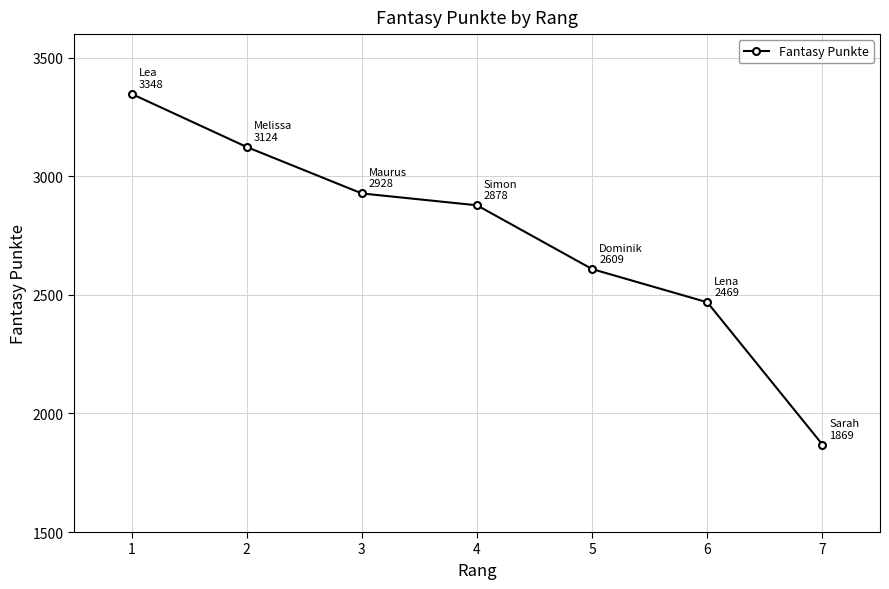

List the labels in order of value, largest first.

1, 2, 3, 4, 5, 6, 7